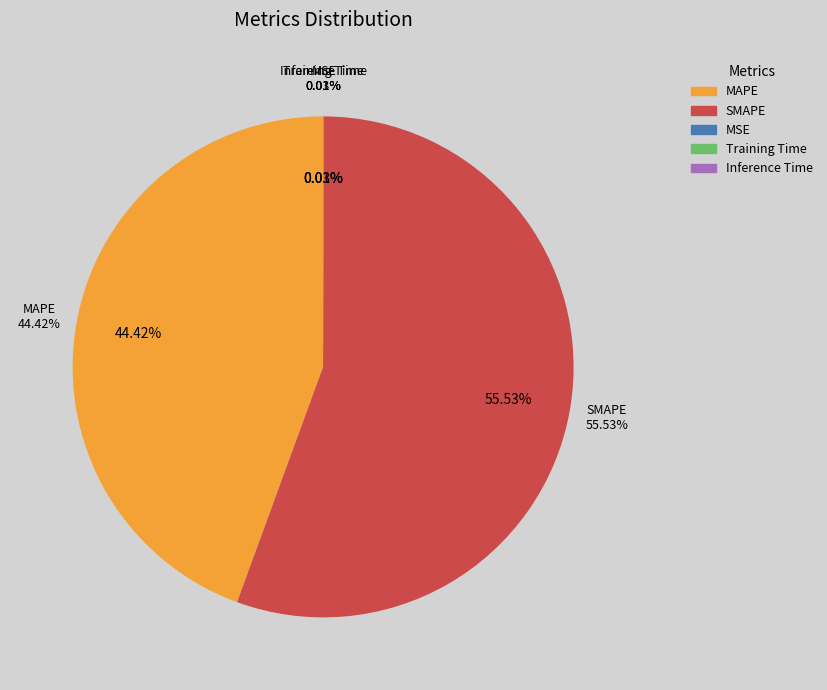

Rank the categories by value from highest to lowest.

SMAPE, MAPE, MSE, Inference Time, Training Time